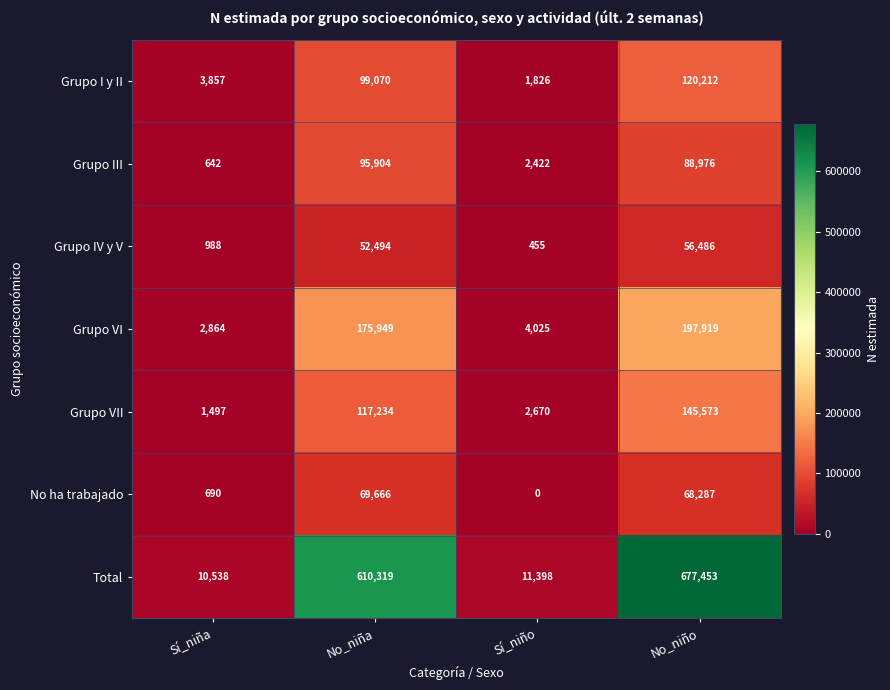

What is the difference between the maximum and minimum values in the Total series?

666915